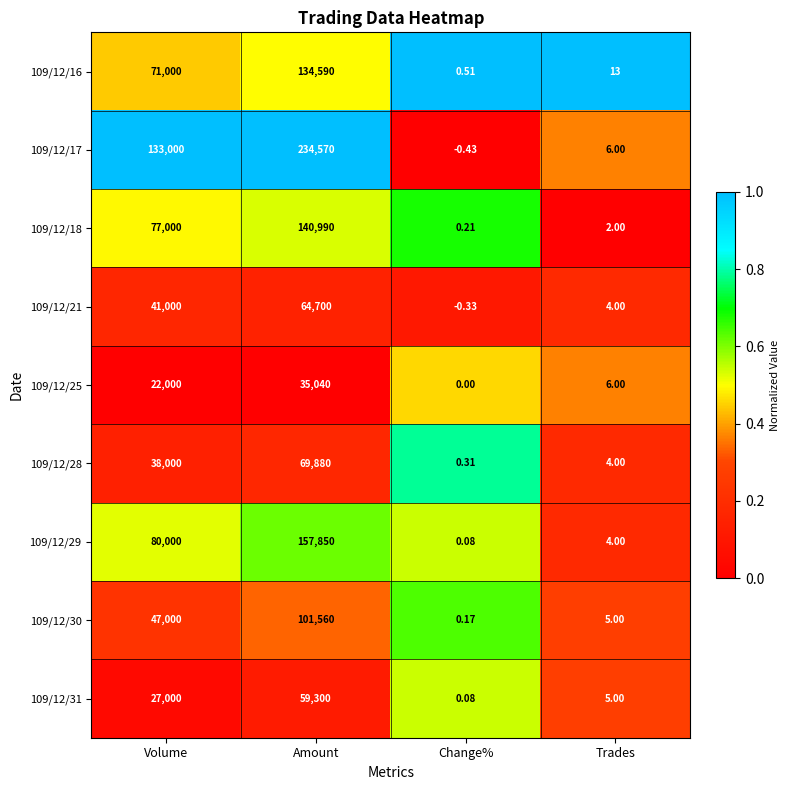

Where is 109/12/16 nearest to the value 67295?

Volume